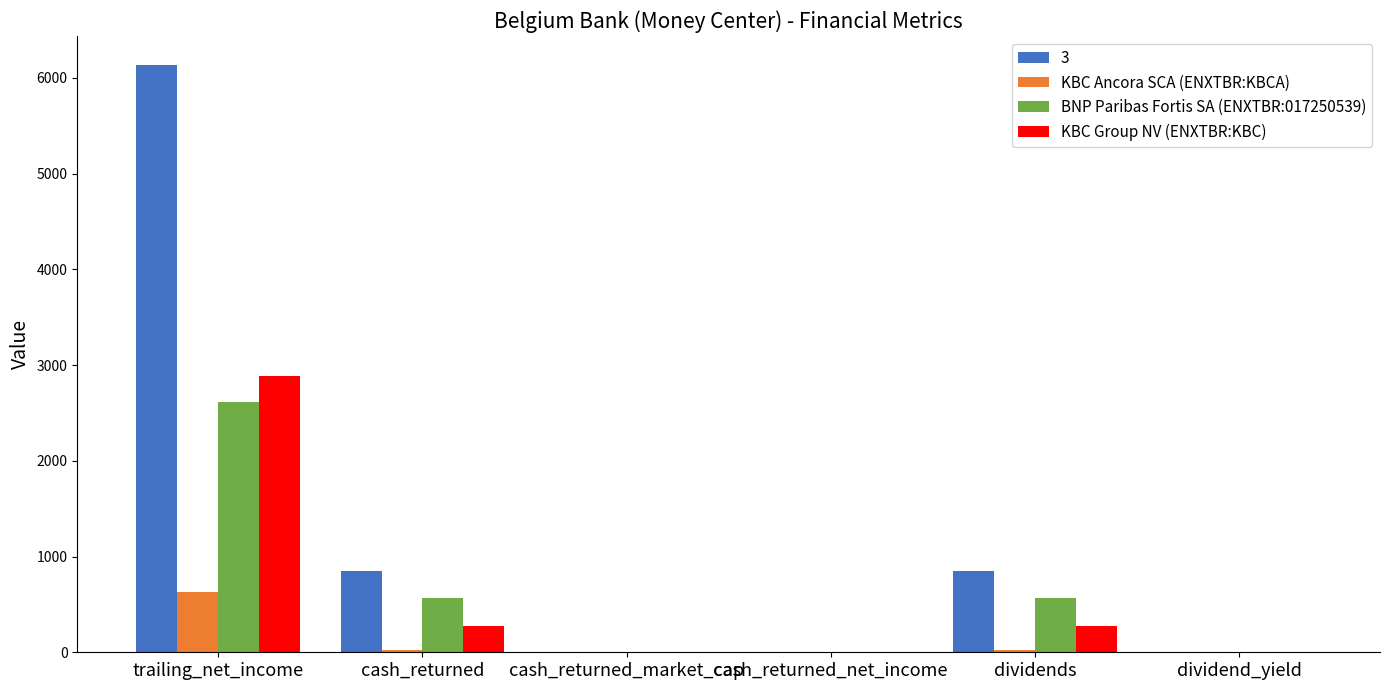

Which series has the largest total across all categories?

3